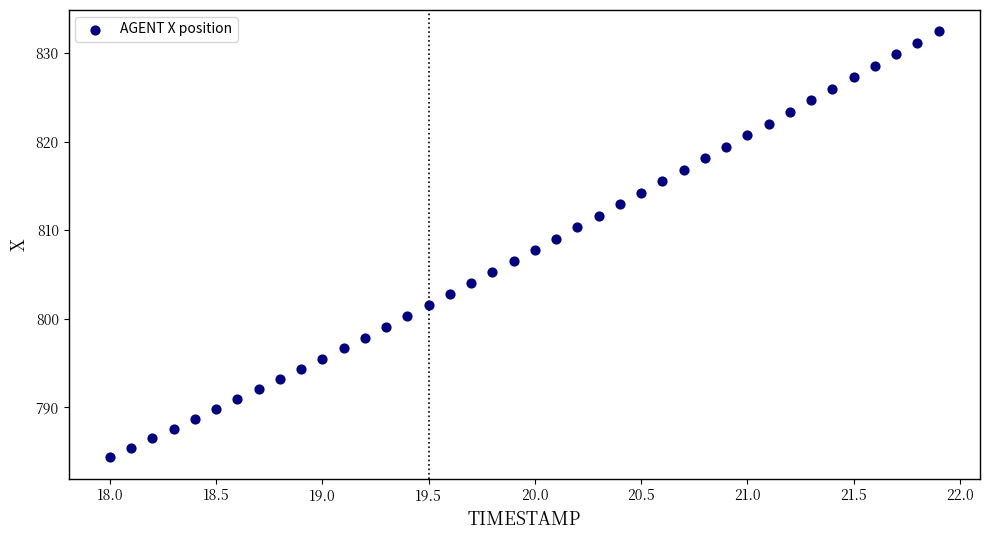

What is the range of X values (max minus min)?

3.9